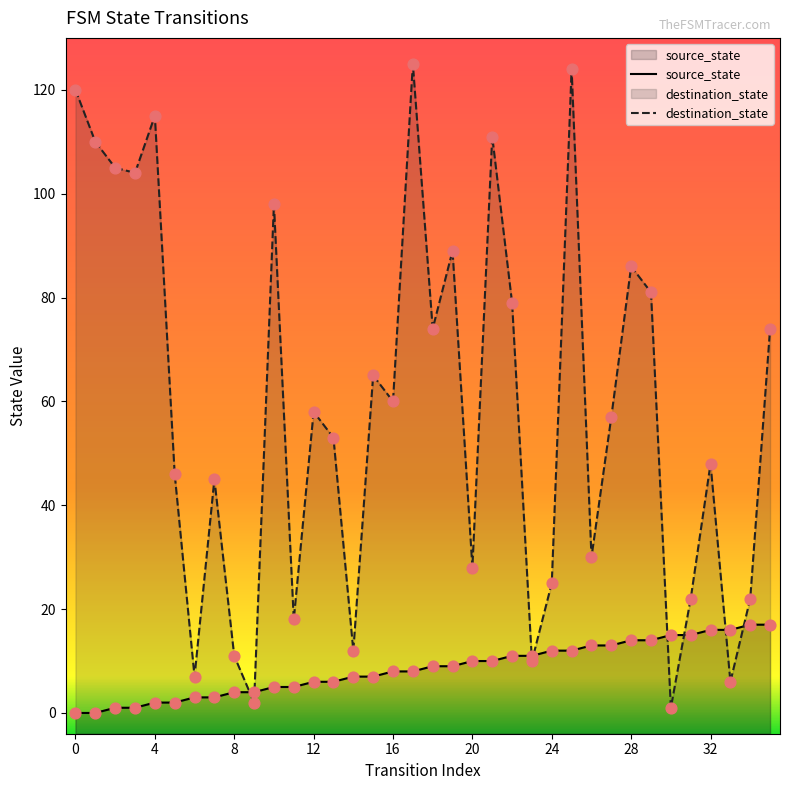

Which series has the largest total across all categories?

destination_state